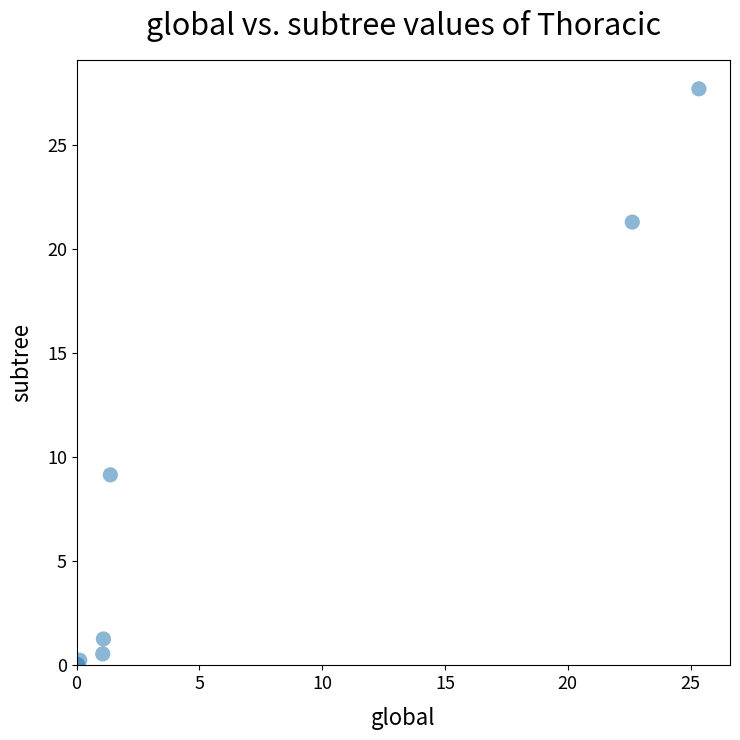

What Y value in the scatter plot is closest to 13?

9.1